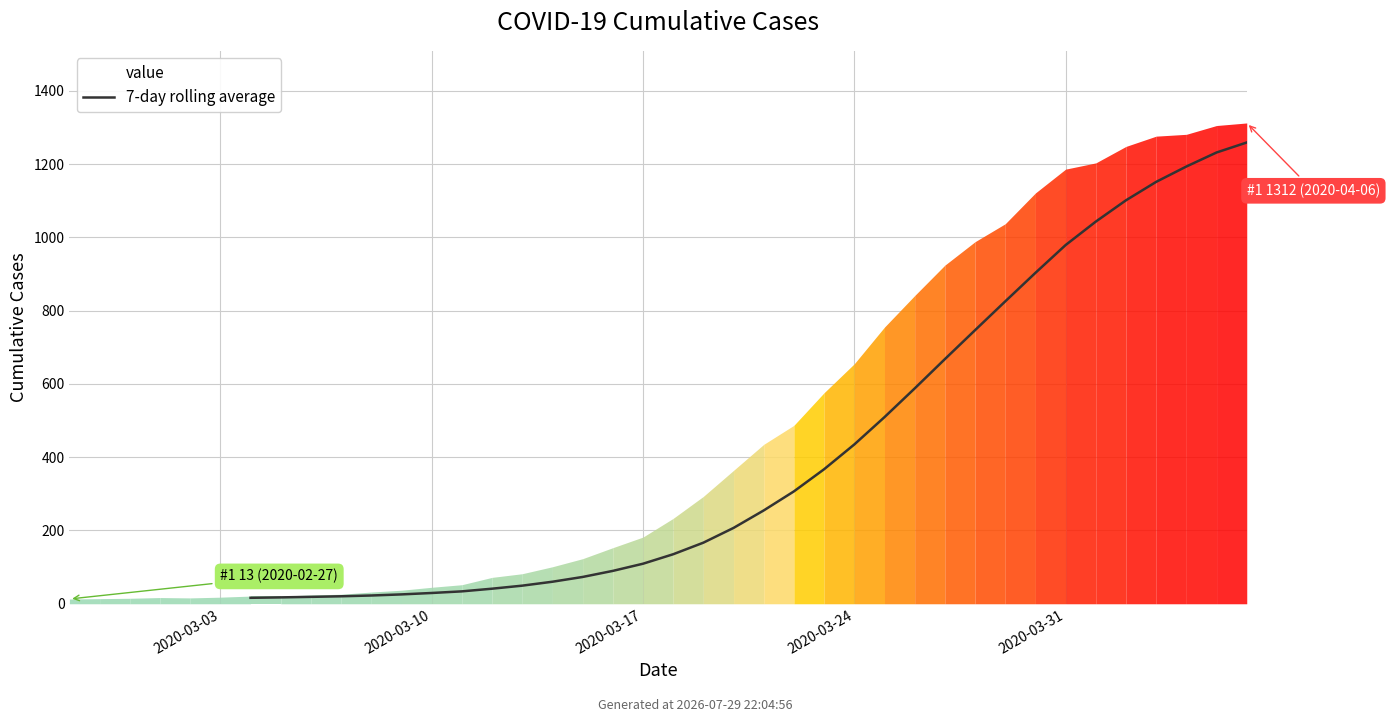

Read the value at 16.

60.1